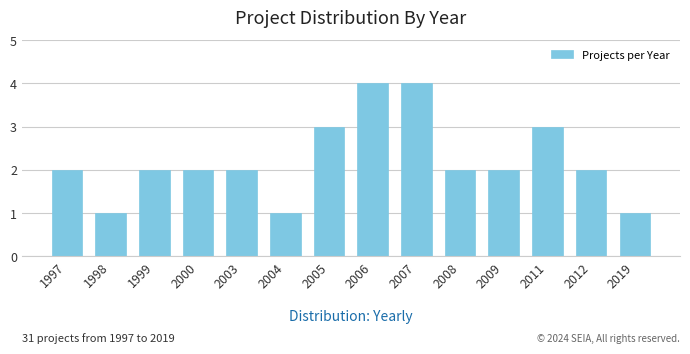

Reading left to right, list all the values displayed in this chart.

2	1	2	2	2	1	3	4	4	2	2	3	2	1